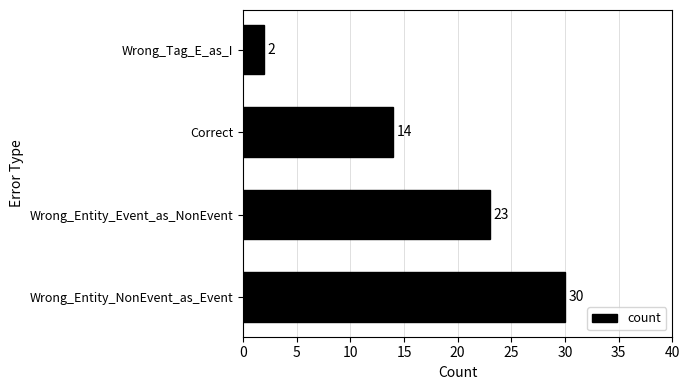

What is the difference between the second highest and minimum values?

21